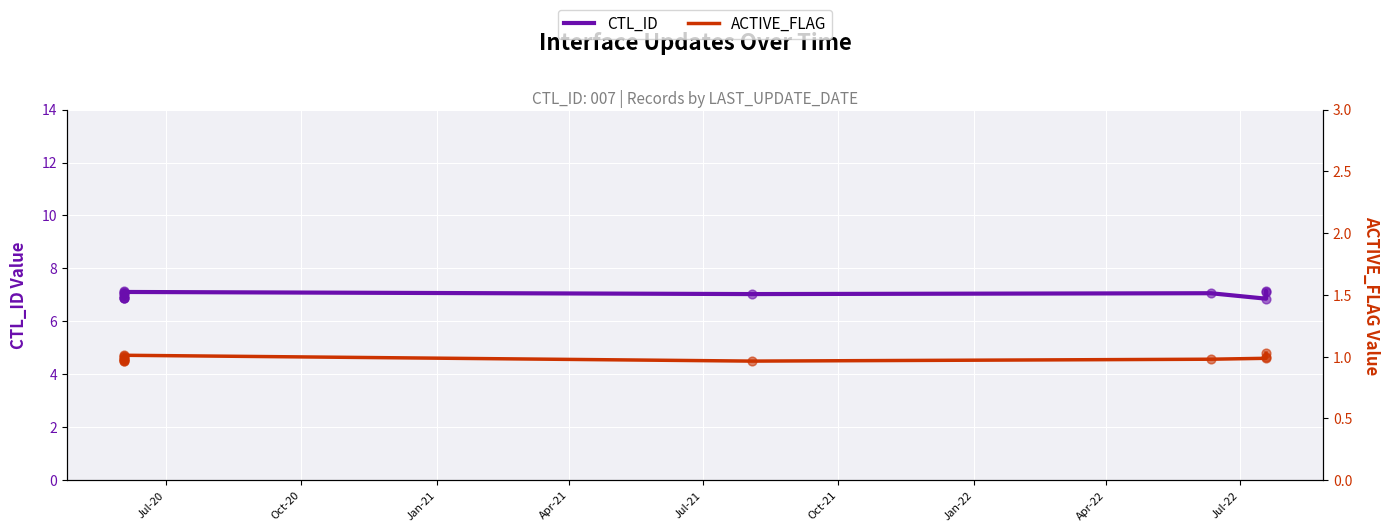

Which series has the largest Y range (max minus min)?

CTL_ID